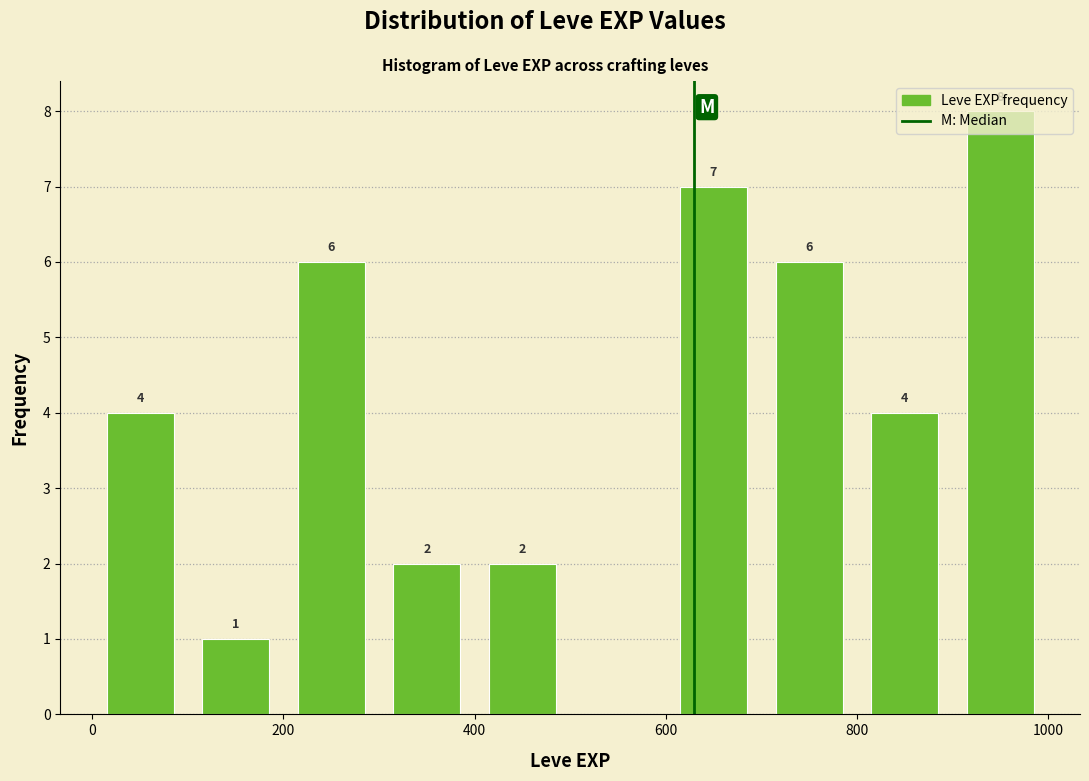

Which range on the x-axis has the tallest bar?

900 to 1000